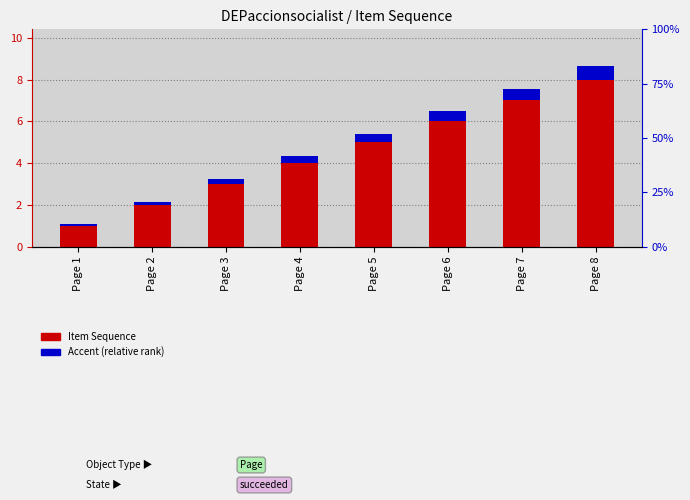

The Accent (relative rank) series shows 0.2 at Page 2. True or false?

True